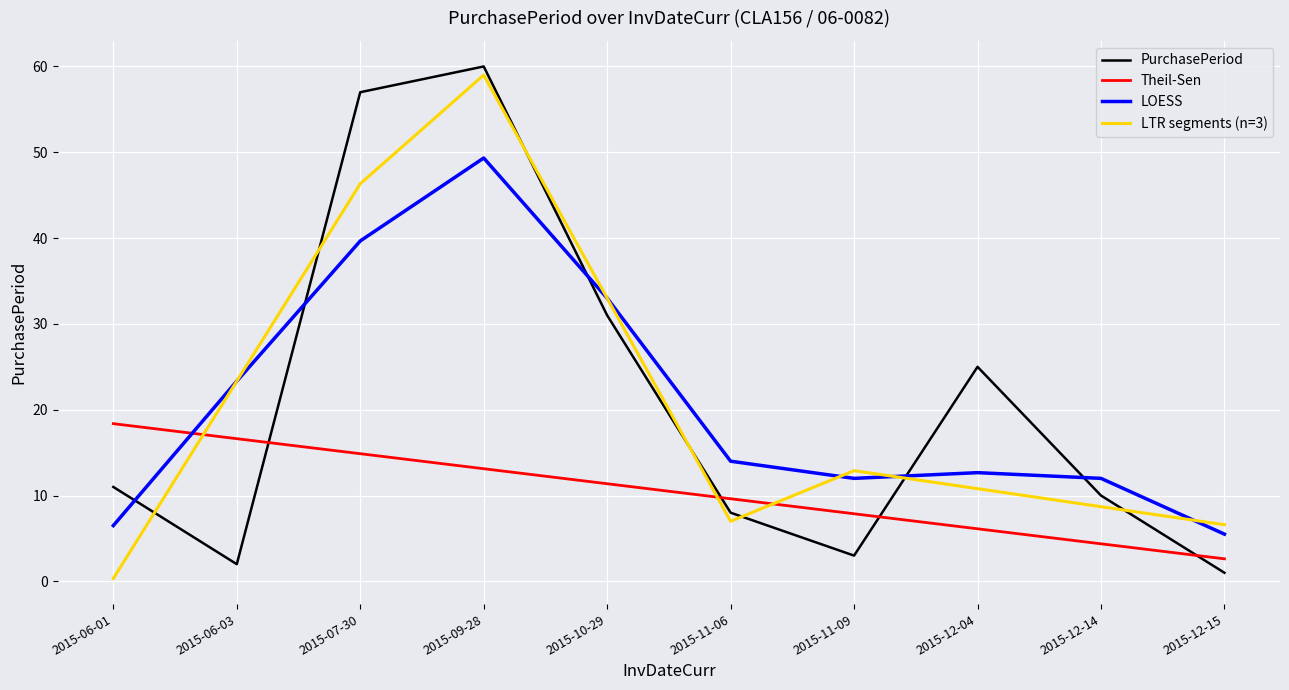

Reading left to right, transcribe all the data shown in this chart.

PurchasePeriod: 2015-06-01=11.0	2015-06-03=2.0	2015-07-30=57.0	2015-09-28=60.0	2015-10-29=31.0	2015-11-06=8.0	2015-11-09=3.0	2015-12-04=25.0	2015-12-14=10.0	2015-12-15=1.0
Theil-Sen: 2015-06-01=18.4	2015-06-03=16.6	2015-07-30=14.9	2015-09-28=13.1	2015-10-29=11.4	2015-11-06=9.6	2015-11-09=7.9	2015-12-04=6.1	2015-12-14=4.4	2015-12-15=2.6
LOESS: 2015-06-01=6.5	2015-06-03=23.3	2015-07-30=39.7	2015-09-28=49.3	2015-10-29=33.0	2015-11-06=14.0	2015-11-09=12.0	2015-12-04=12.7	2015-12-14=12.0	2015-12-15=5.5
LTR segments (n=3): 2015-06-01=0.3	2015-06-03=23.3	2015-07-30=46.3	2015-09-28=59.0	2015-10-29=33.0	2015-11-06=7.0	2015-11-09=12.9	2015-12-04=10.8	2015-12-14=8.7	2015-12-15=6.6